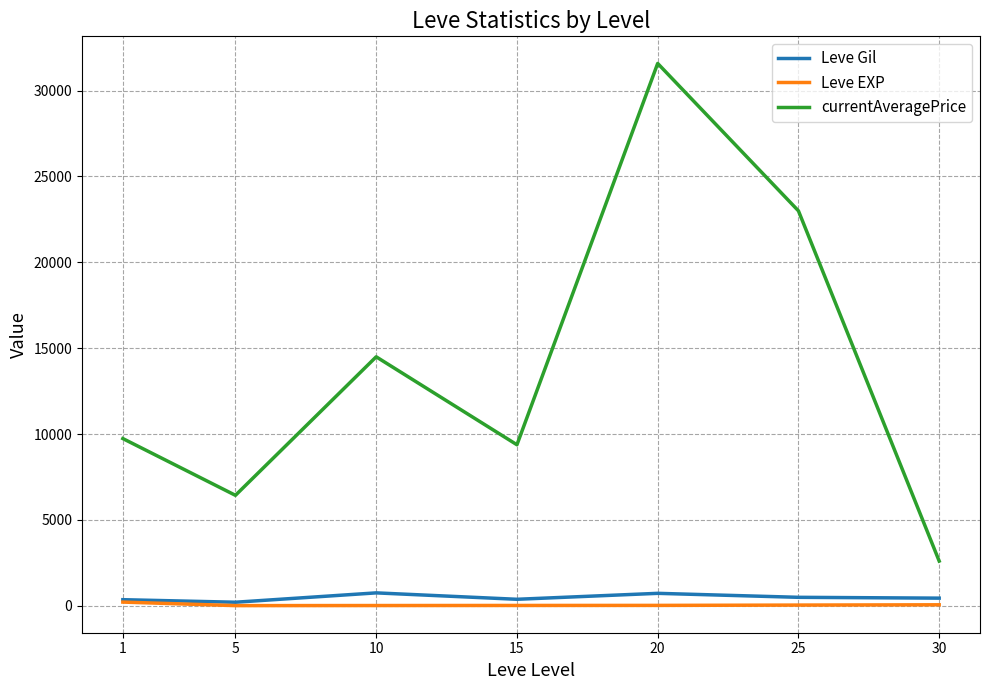

Which series has the largest total across all categories?

currentAveragePrice